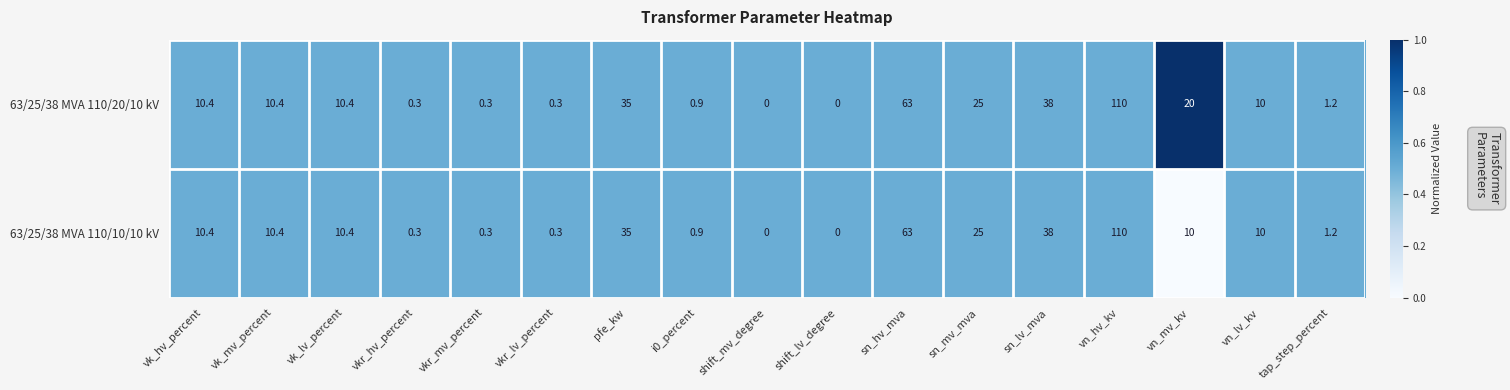

At which category is the sum across all series the highest?

vn_hv_kv